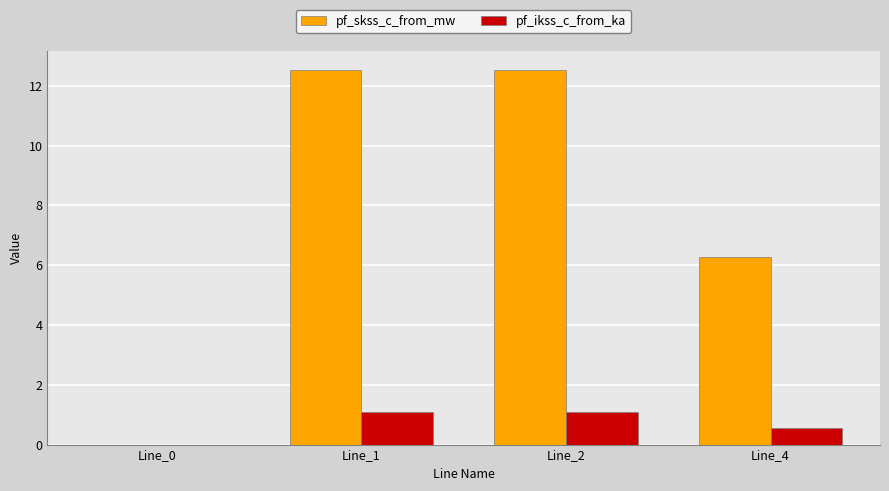

What is the sum of all pf_skss_c_from_mw values?

31.3